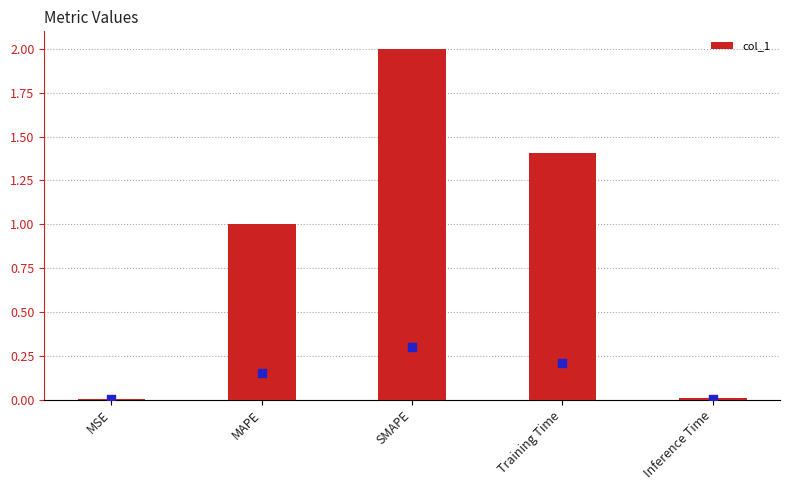

What is the ratio of the value at Training Time to the value at MAPE?

1.4